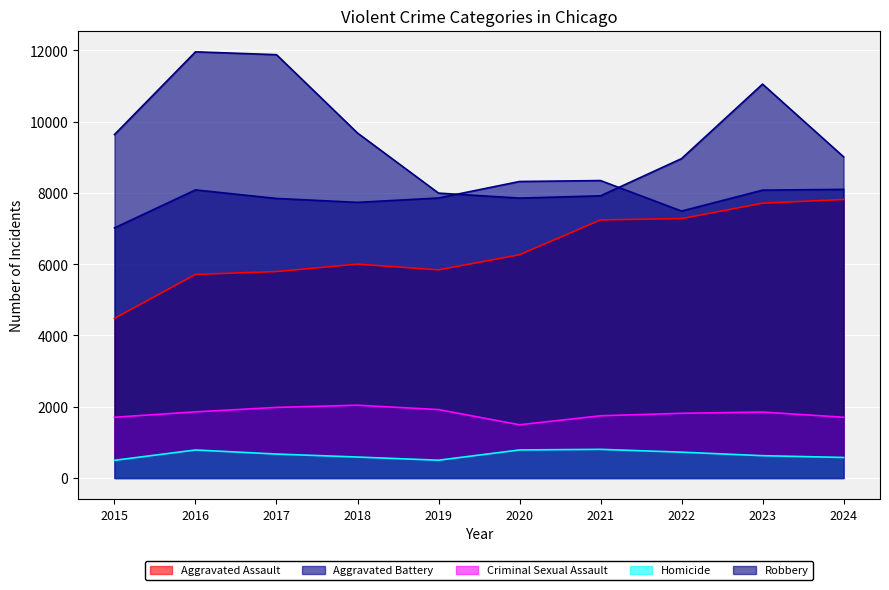

True or false: Aggravated Assault has more than 1 points higher than both neighbors.

False